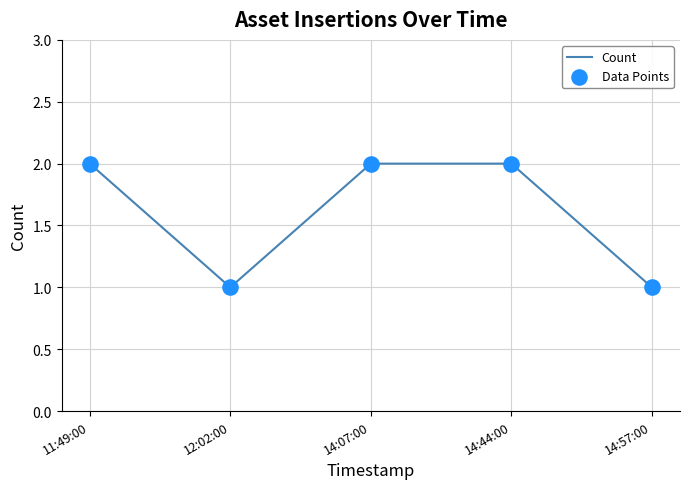

The value at 11:49:00 is 2. True or false?

True